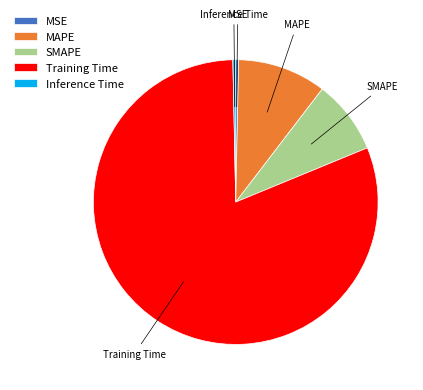

Which slice is the largest?

Training Time